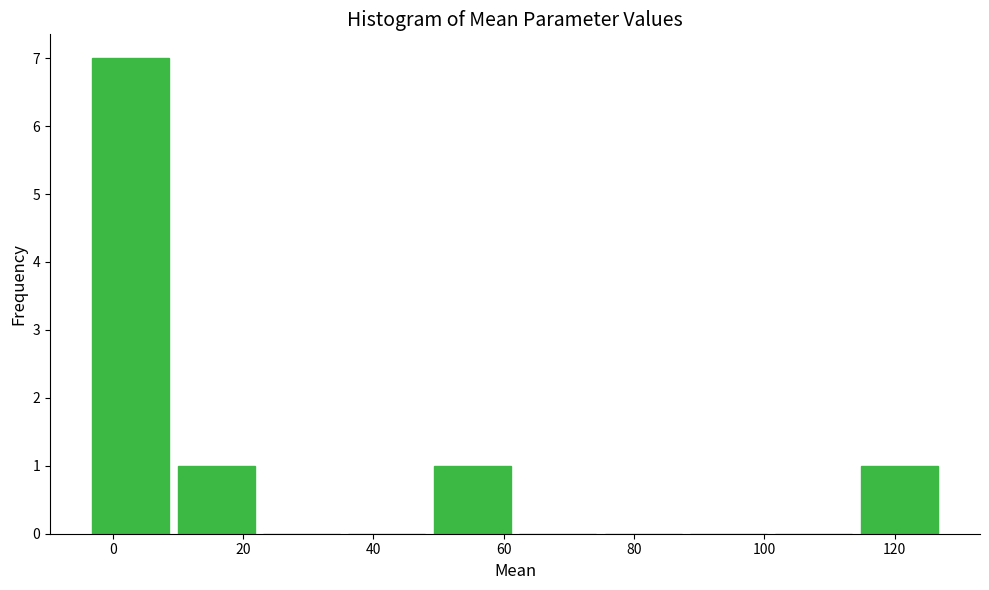

What is the height of the bar covering 114 to 128 on the x-axis? Neither the bar edges nor the heights are printed on the chart, so give them approximately, as read against the axes.

1